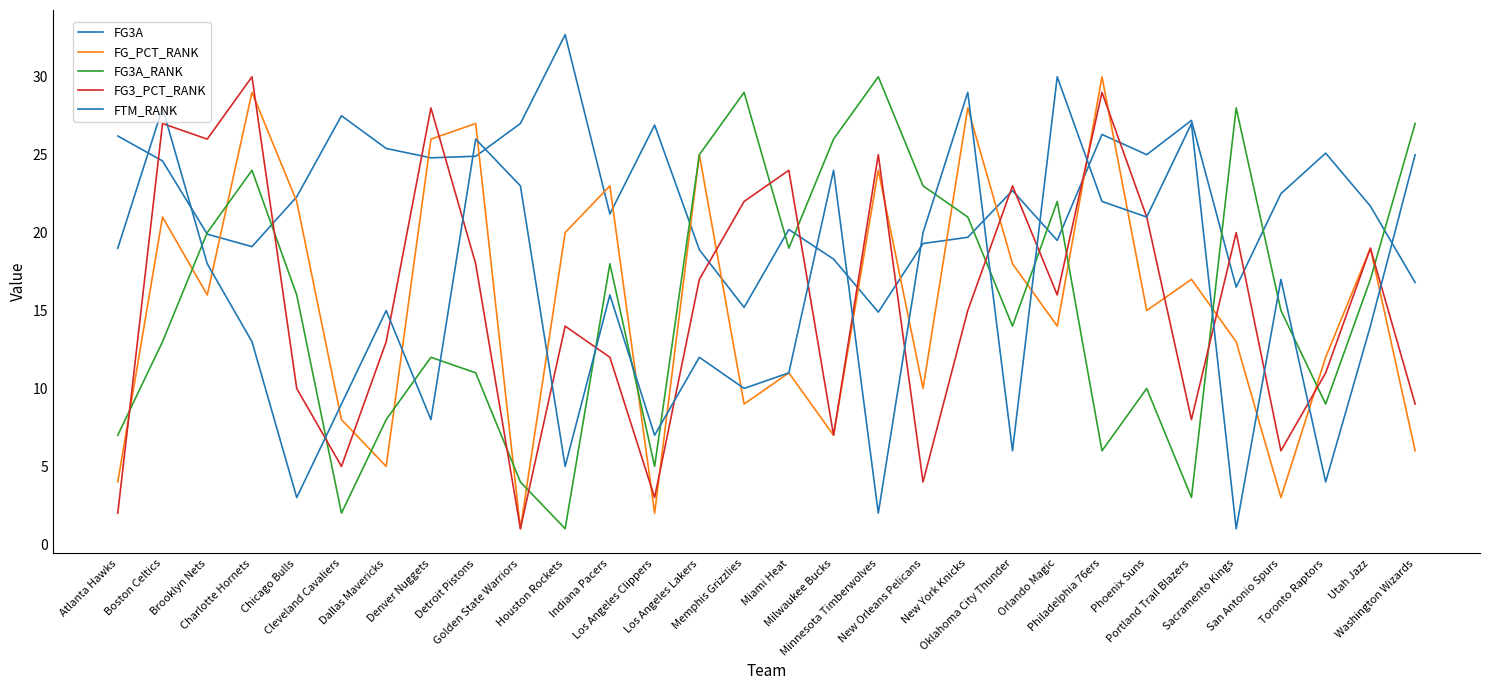

What is the value of the FTM_RANK point at the 4th from the left?

13.0